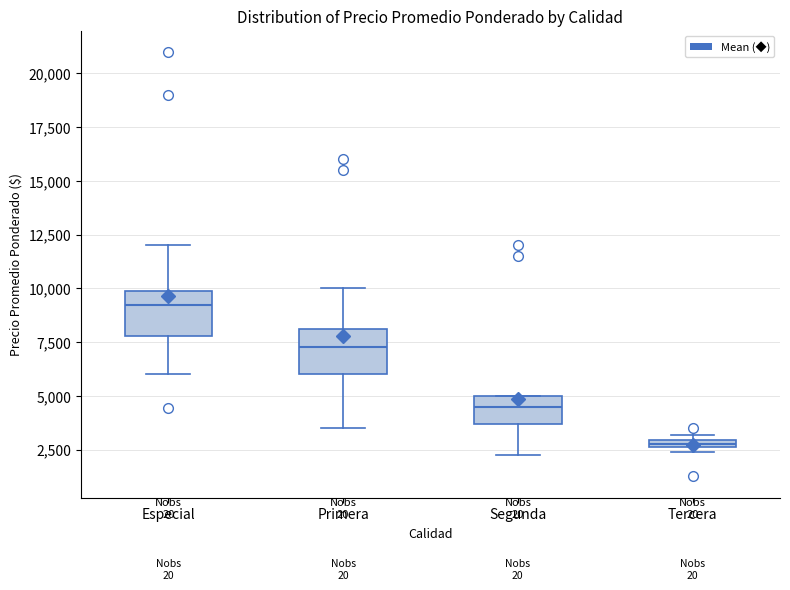

Where is the lower edge of the box for Tercera on the y-axis? The values are not printed on the chart, so give them approximately, as read against the axis.

2500